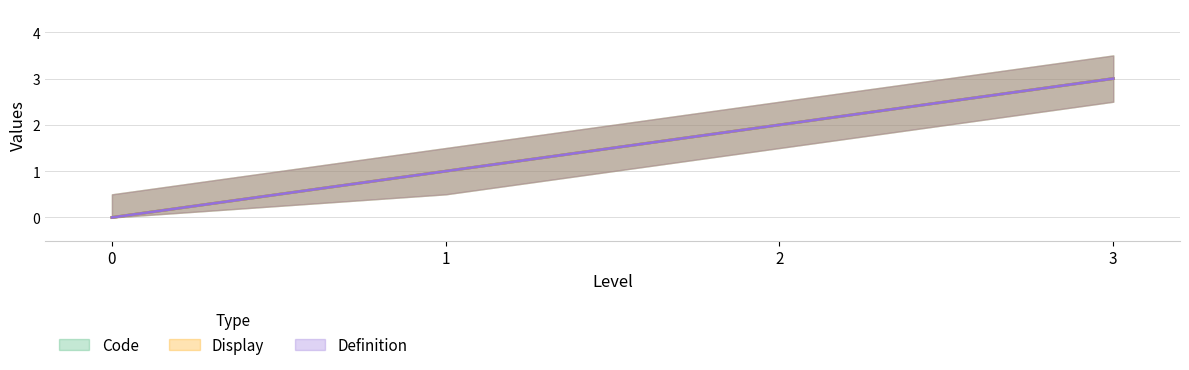

True or false: Definition and Display intersect in this chart.

False